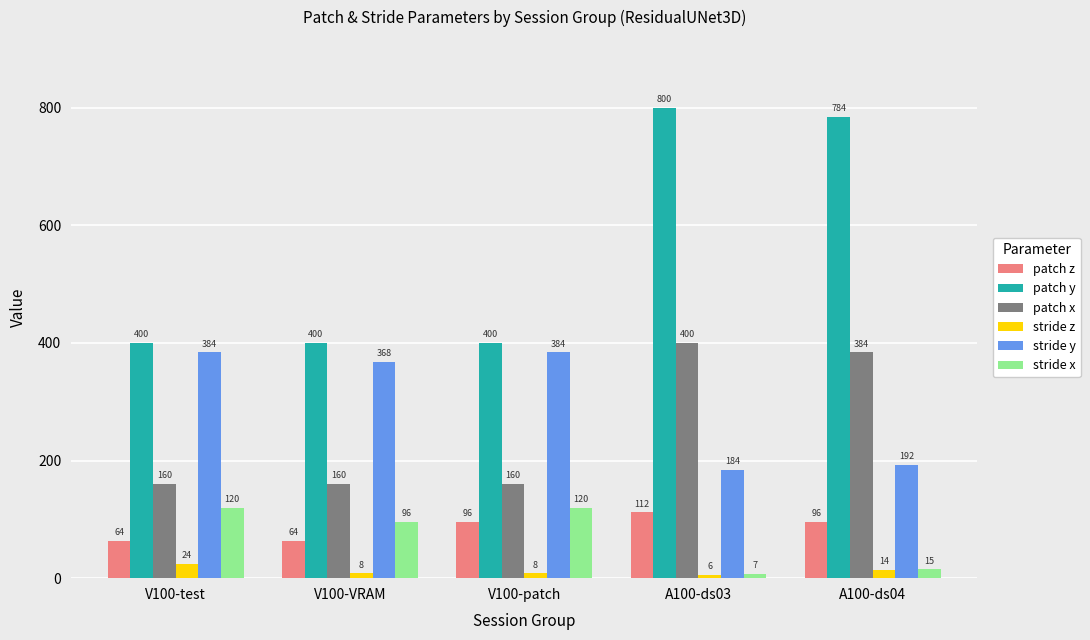

At V100-patch, list the series in order from smallest to largest.

stride z, patch z, stride x, patch x, stride y, patch y